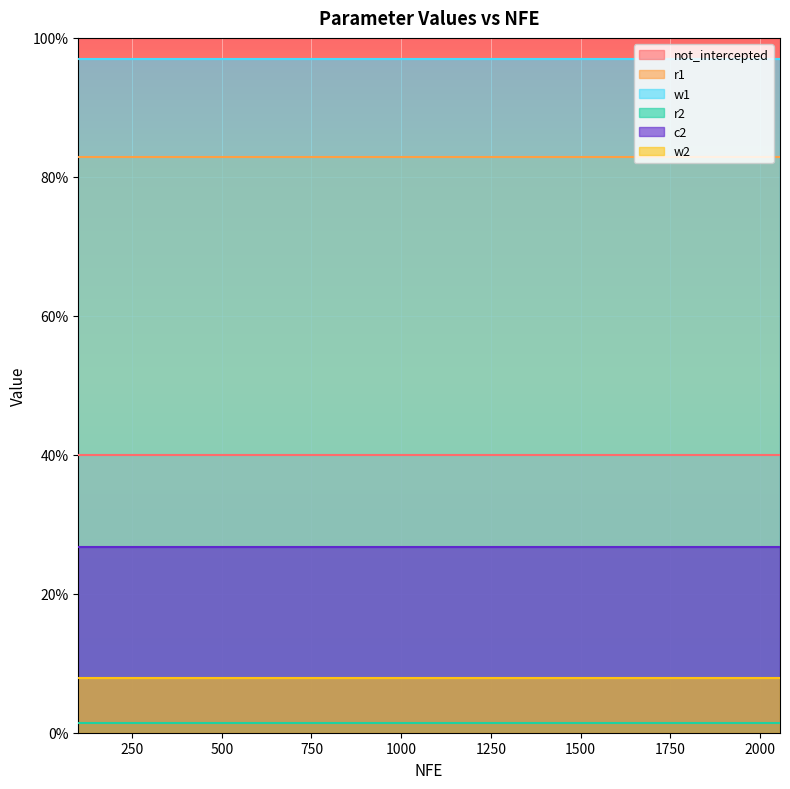

What are all the series names shown in the legend?

not_intercepted, r1, w1, r2, c2, w2